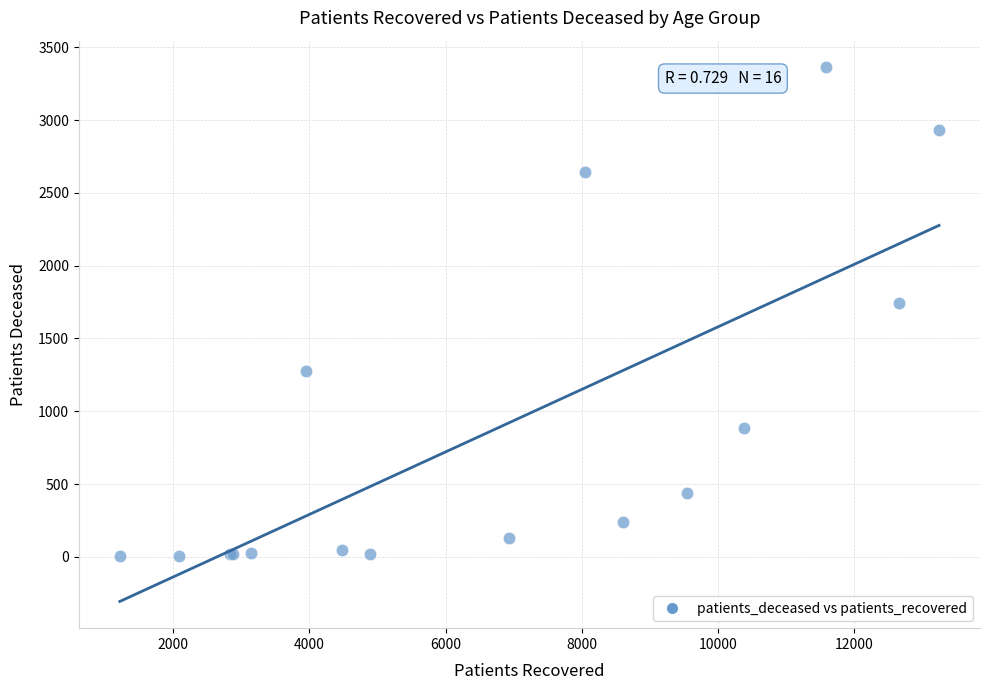

What Y value in the scatter plot is closest to 1682?

1743